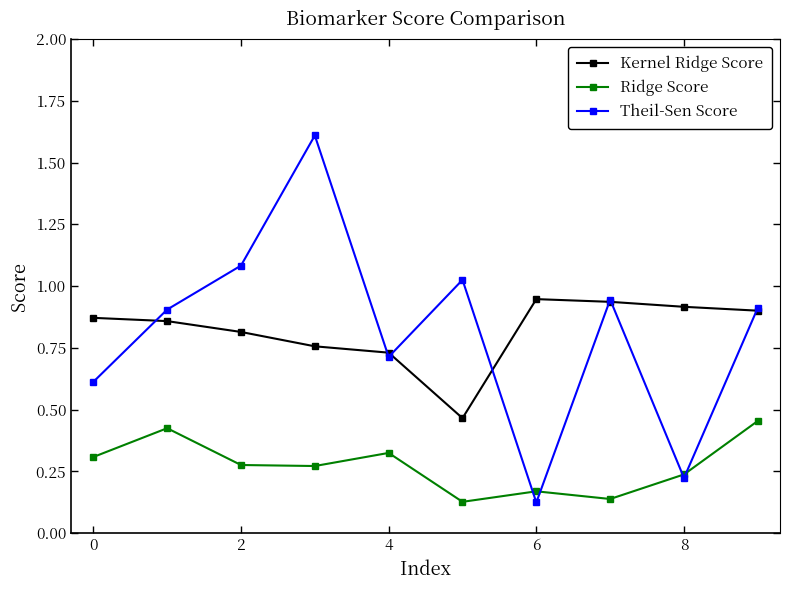

In Theil-Sen Score, how many points are lower than both neighbors (excluding endpoints)?

3